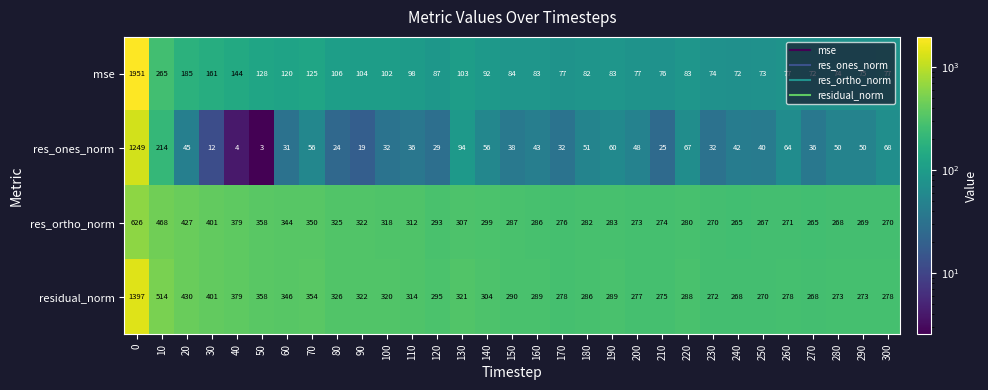

What is the difference between the res_ones_norm values at 240 and 110?

6